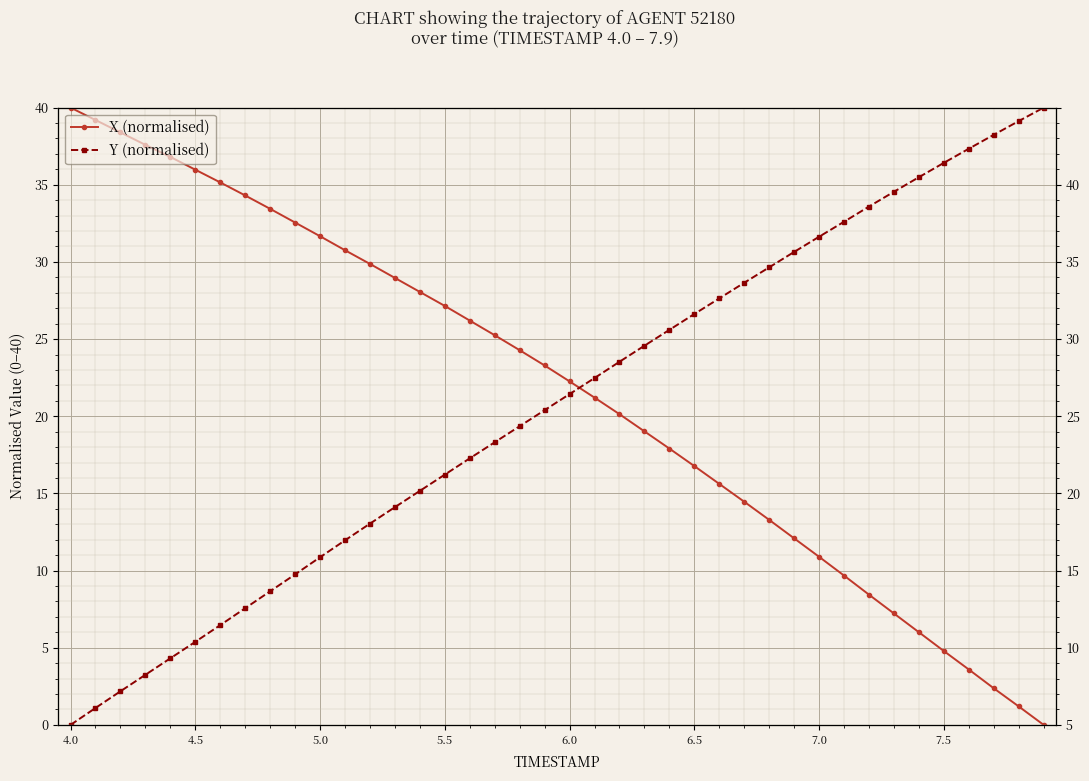

What is the sum of all Y (normalised) values?

825.2